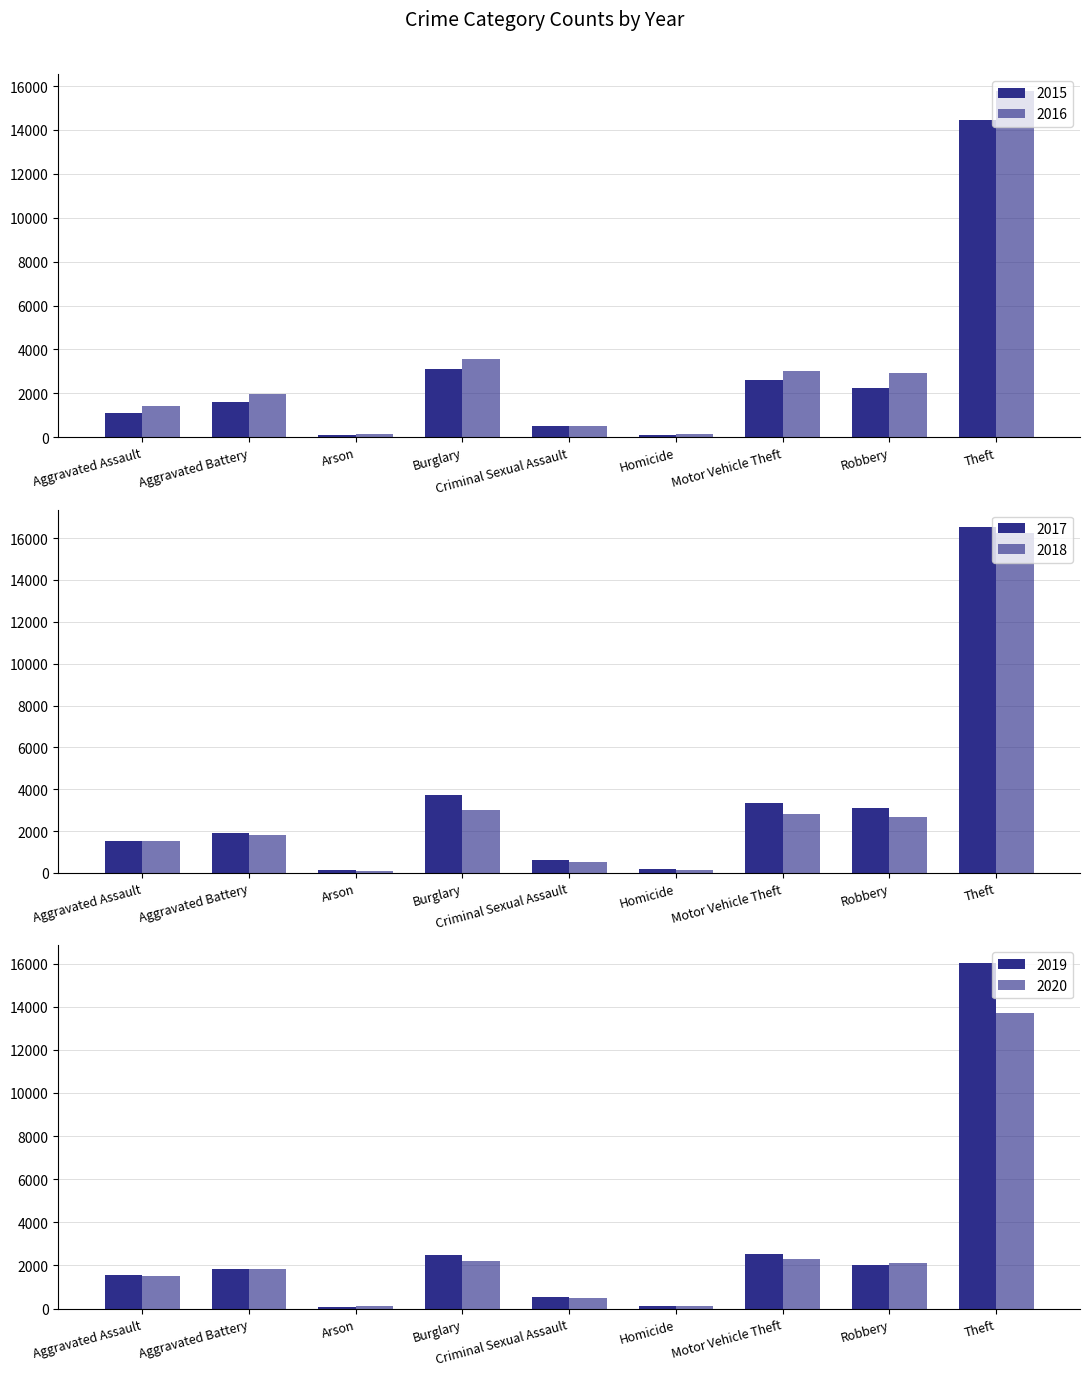

Which series has the widest spread of values?

2017